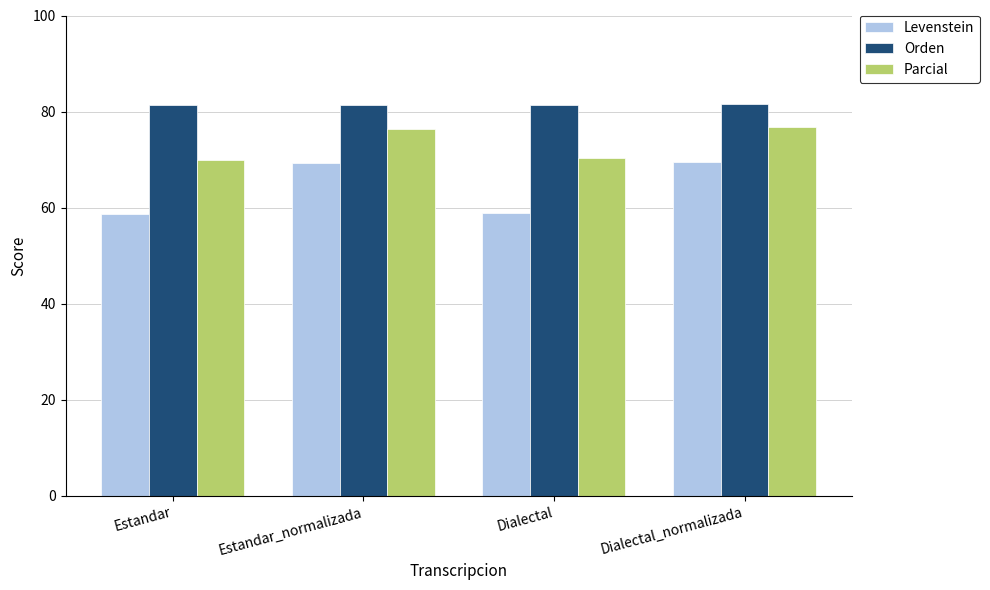

What is the smallest value displayed?

58.7